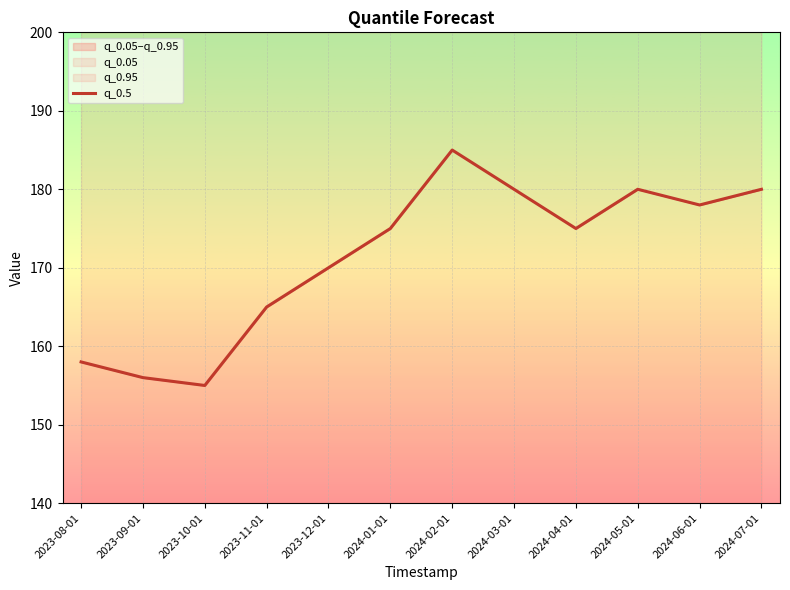

What is the difference between the maximum and minimum values?

30